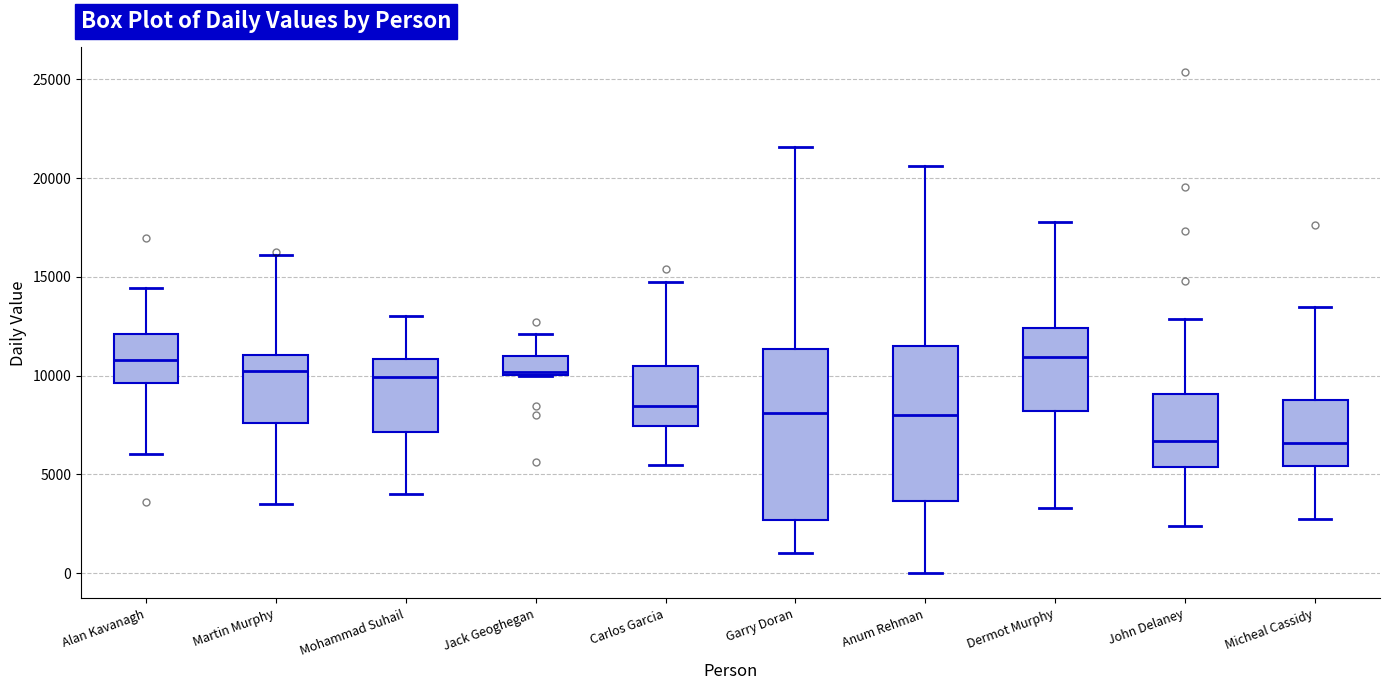

Comparing the boxes themselves (not the whiskers), which one is the tallest?

Garry Doran